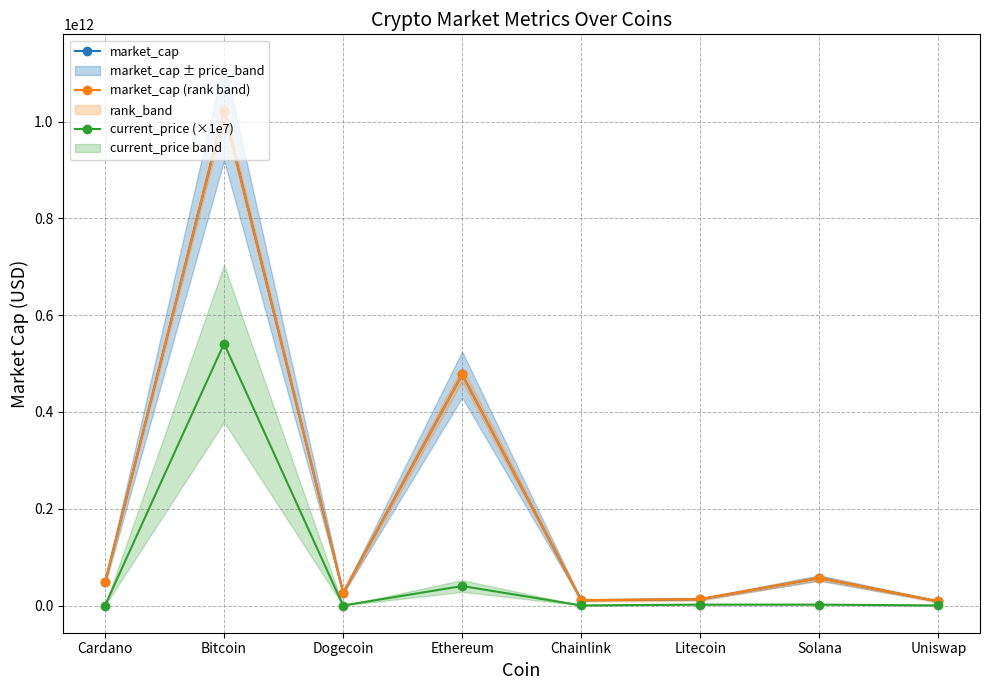

True or false: current_price (×1e7) and market_cap (rank band) cross at least once.

False